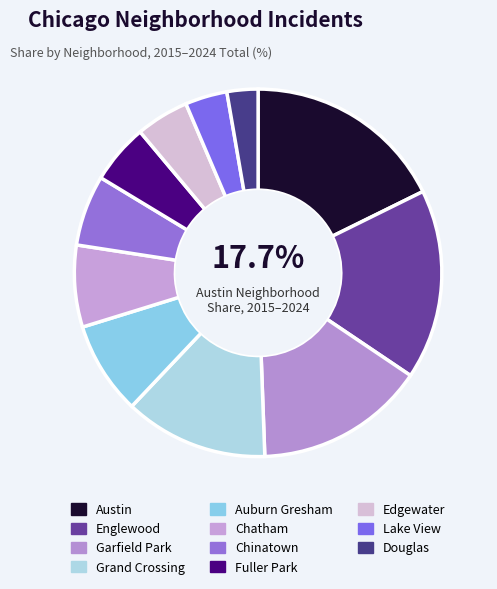

Count the number of slices in the pie.

11